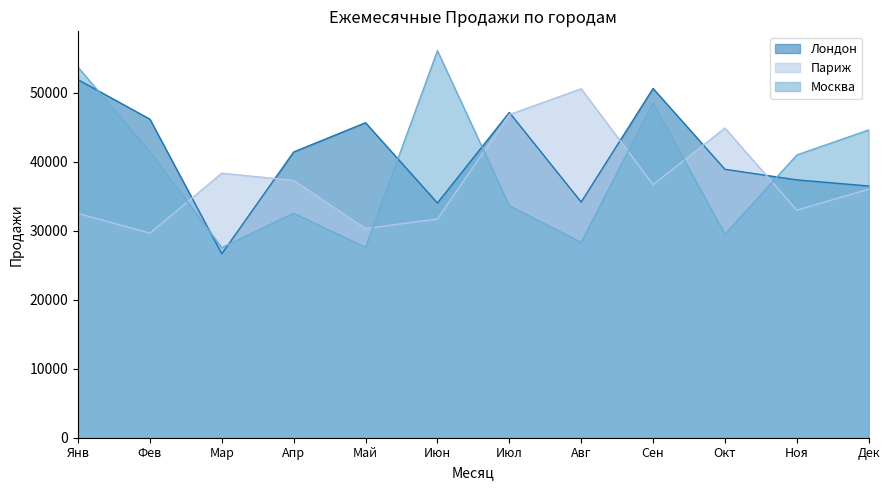

List the series in order of their overall mean, lowest first.

Париж, Москва, Лондон